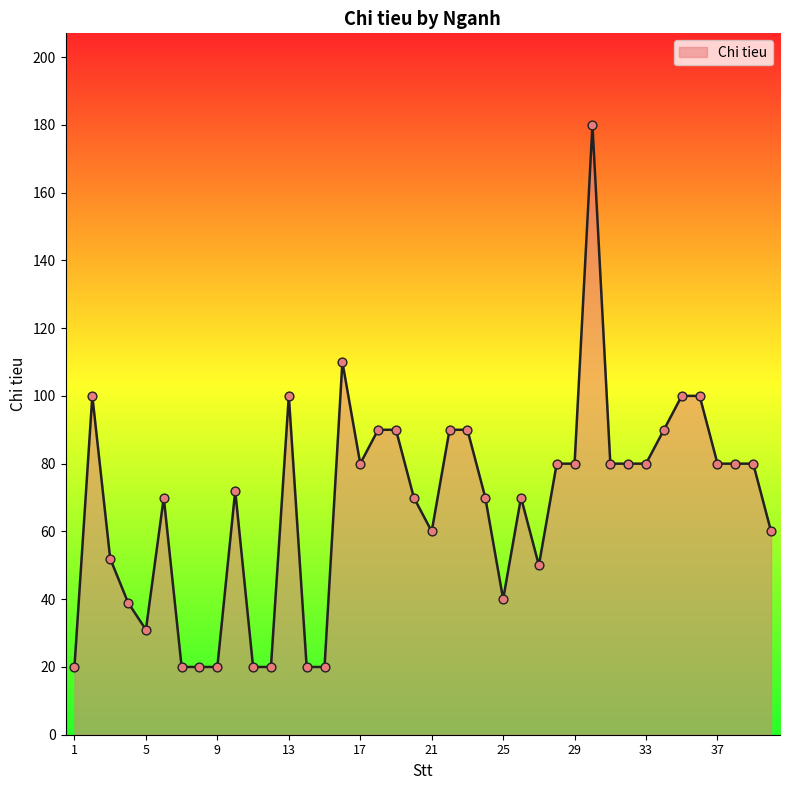

What is the minimum value shown in the chart?

20